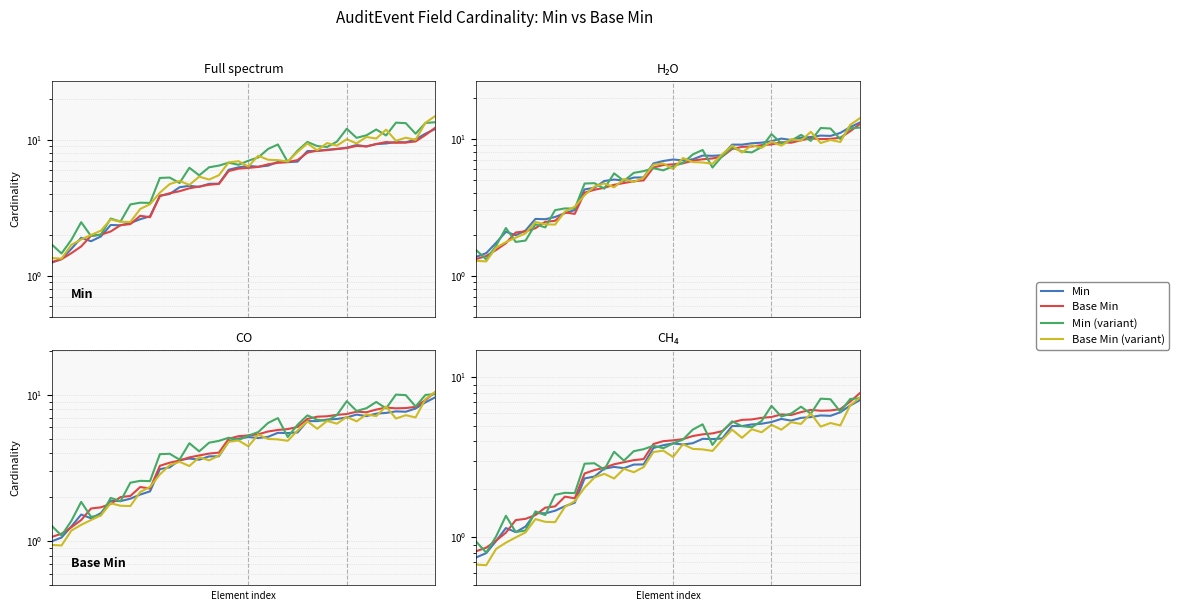

At how many categories does at least one series exceed 4?

20